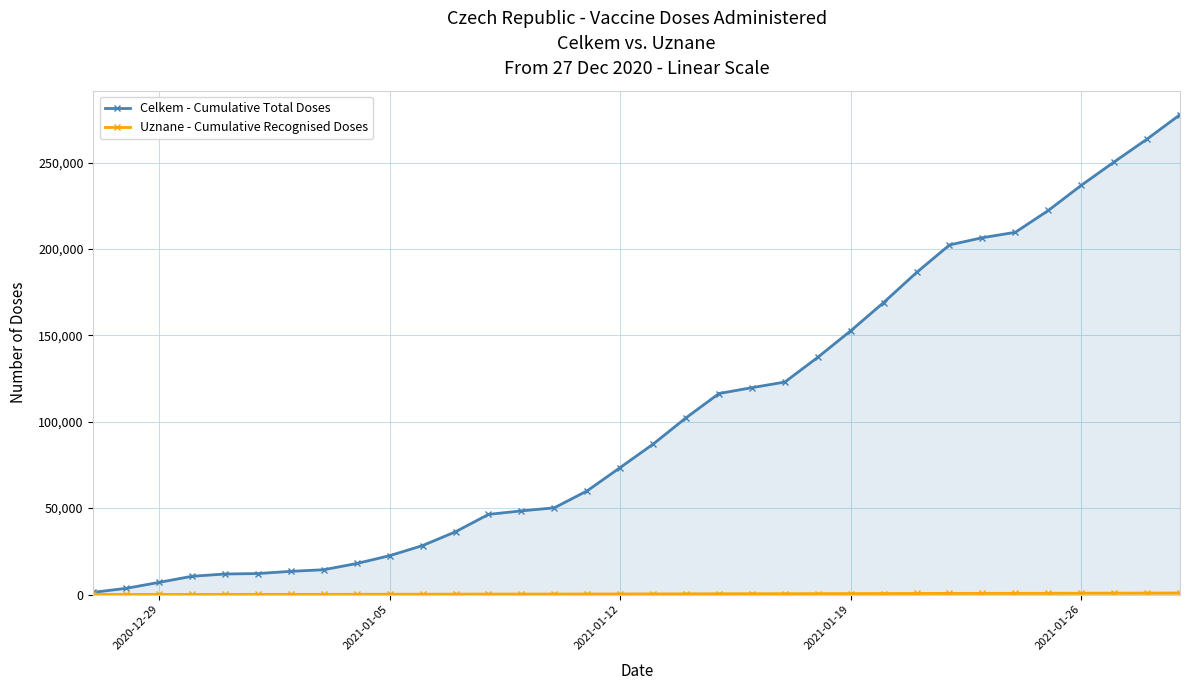

True or false: Celkem - Cumulative Total Doses and Uznane - Cumulative Recognised Doses intersect in this chart.

False